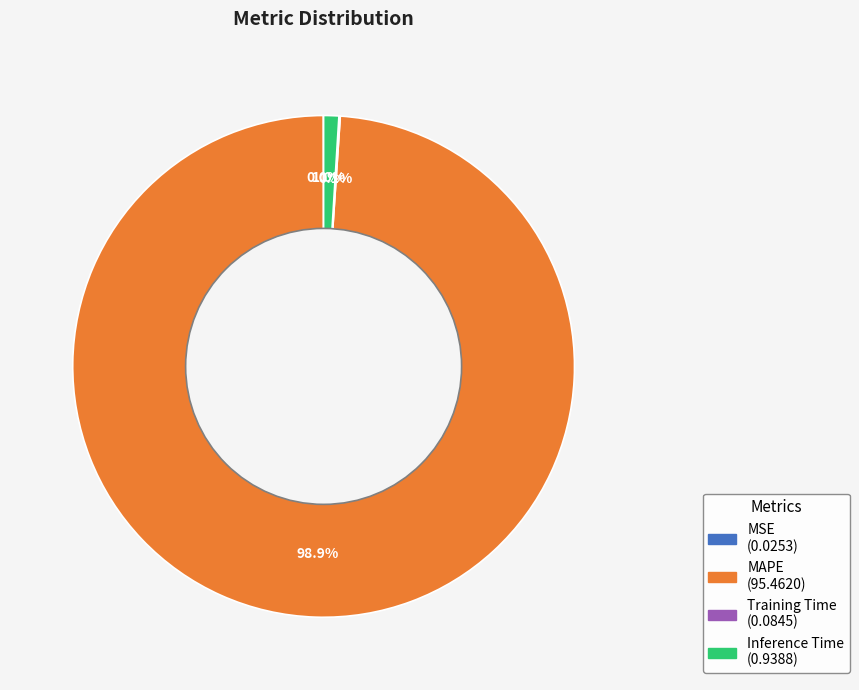

Is it true that Inference Time is 16% of the pie?

False